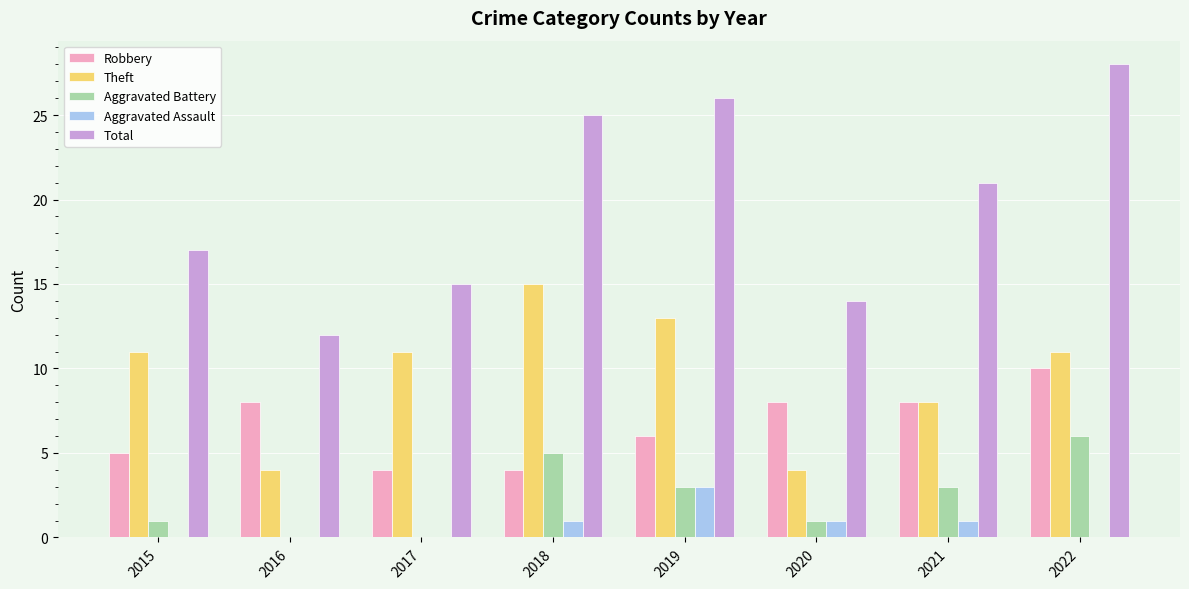

What are all the series names shown in the legend?

Robbery, Theft, Aggravated Battery, Aggravated Assault, Total